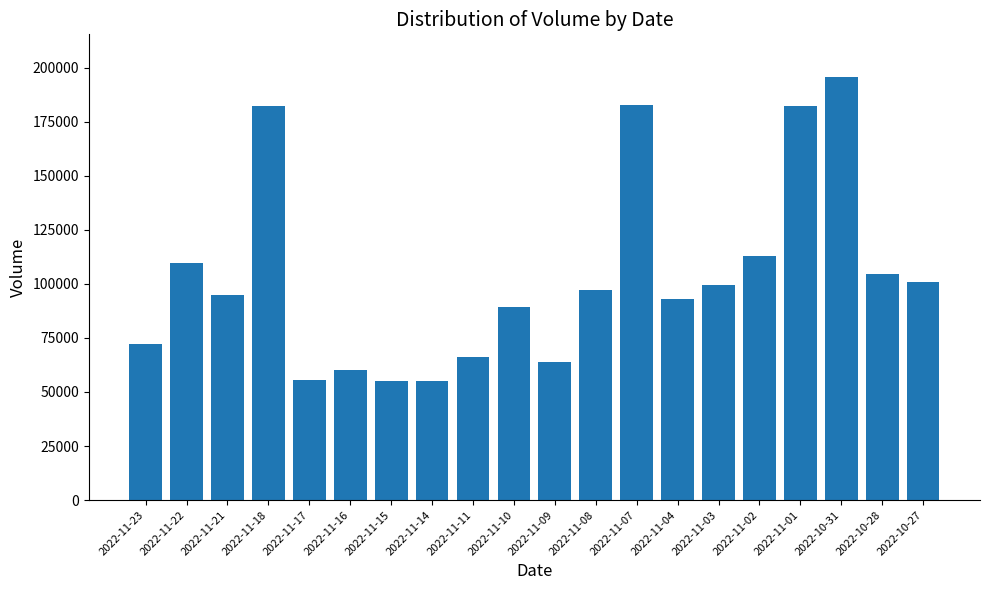

How many bars are there in total?

20